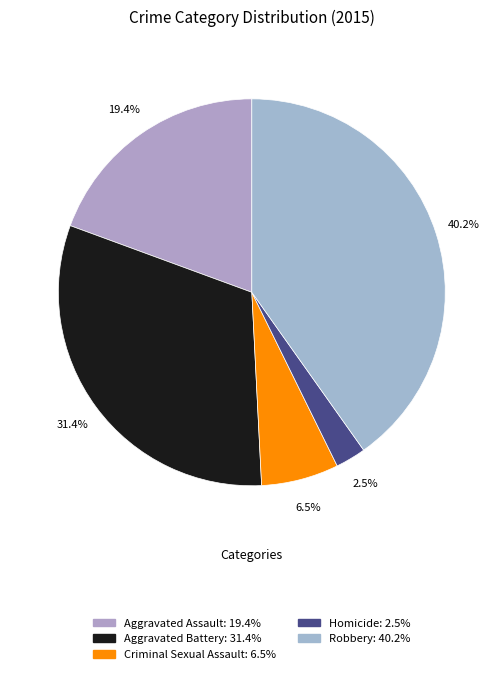

How much of the chart is everything except Homicide?

97.5%